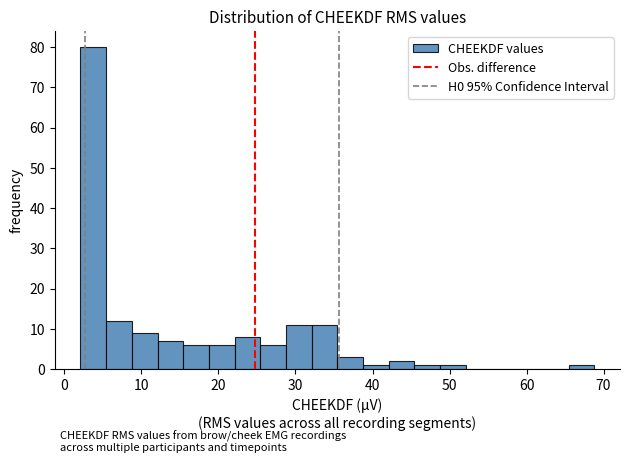

Read against the x-axis, roughly where is the centre of the tallest bar?

4